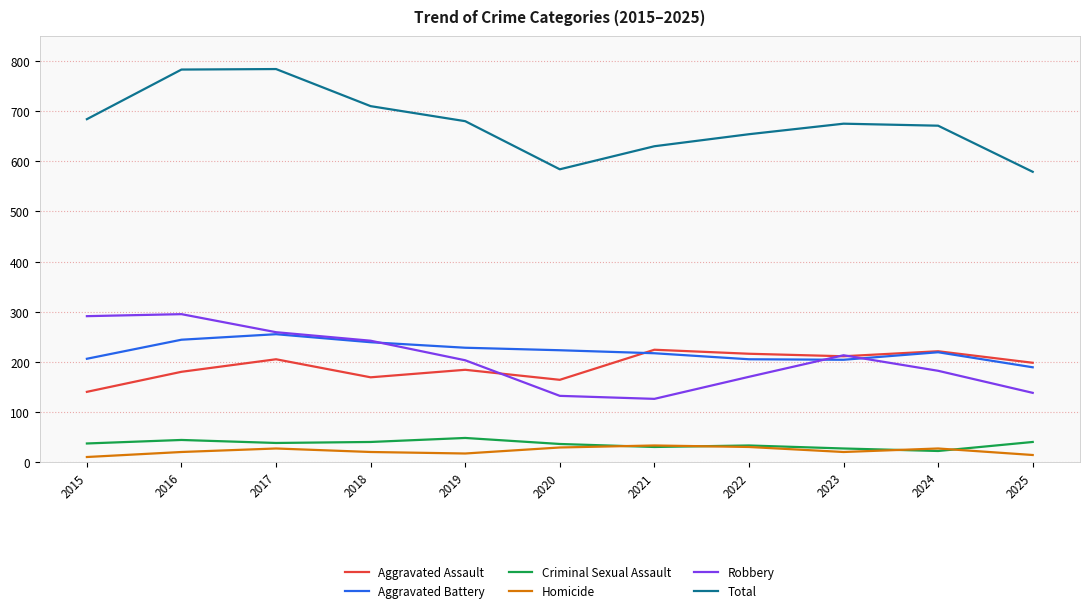

What is the greatest value displayed?

784